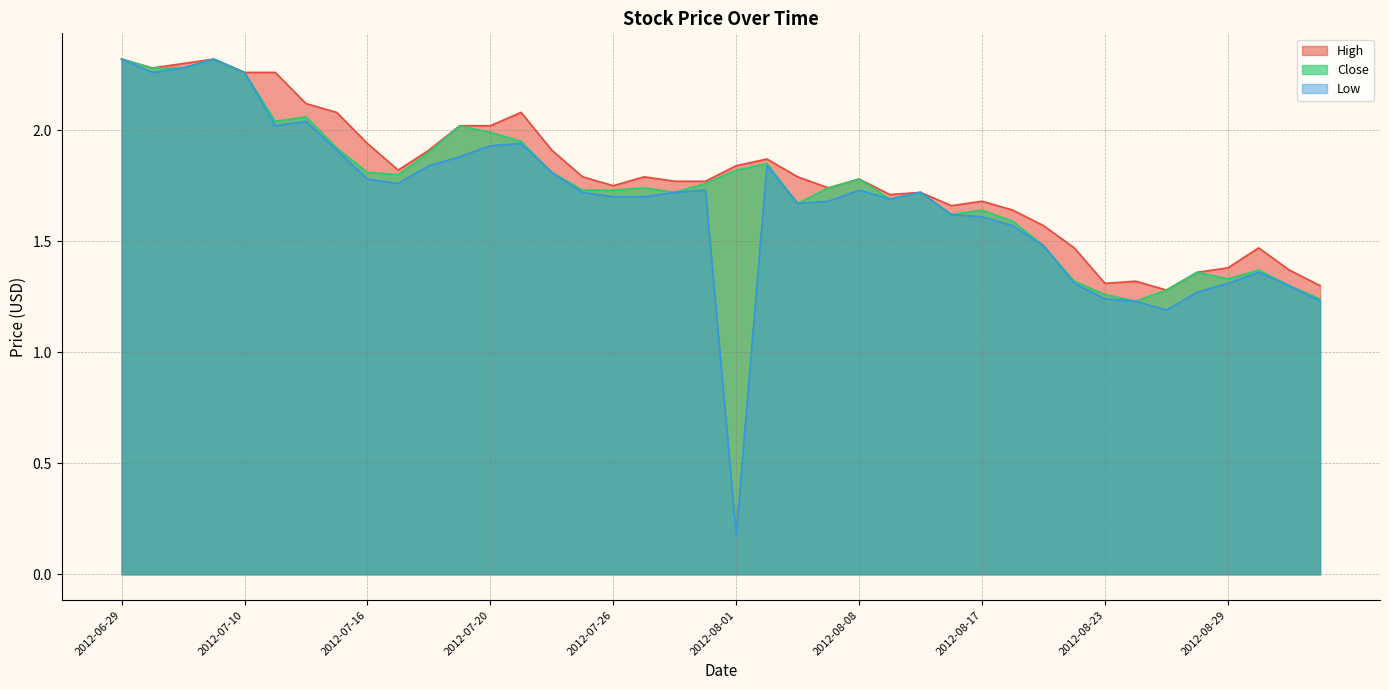

Reading left to right, transcribe all the data shown in this chart.

High: 2012-06-29=2.3	2012-07-04=2.3	2012-07-05=2.3	2012-07-09=2.3	2012-07-10=2.3	2012-07-11=2.3	2012-07-12=2.1	2012-07-13=2.1	2012-07-16=1.9	2012-07-17=1.8	2012-07-18=1.9	2012-07-19=2.0	2012-07-20=2.0	2012-07-23=2.1	2012-07-24=1.9	2012-07-25=1.8	2012-07-26=1.8	2012-07-27=1.8	2012-07-30=1.8	2012-07-31=1.8	2012-08-01=1.8	2012-08-03=1.9	2012-08-06=1.8	2012-08-07=1.7	2012-08-08=1.8	2012-08-09=1.7	2012-08-10=1.7	2012-08-16=1.7	2012-08-17=1.7	2012-08-20=1.6	2012-08-21=1.6	2012-08-22=1.5	2012-08-23=1.3	2012-08-24=1.3	2012-08-27=1.3	2012-08-28=1.4	2012-08-29=1.4	2012-08-30=1.5	2012-08-31=1.4	2012-09-03=1.3
Close: 2012-06-29=2.3	2012-07-04=2.3	2012-07-05=2.3	2012-07-09=2.3	2012-07-10=2.3	2012-07-11=2.0	2012-07-12=2.1	2012-07-13=1.9	2012-07-16=1.8	2012-07-17=1.8	2012-07-18=1.9	2012-07-19=2.0	2012-07-20=2.0	2012-07-23=1.9	2012-07-24=1.8	2012-07-25=1.7	2012-07-26=1.7	2012-07-27=1.7	2012-07-30=1.7	2012-07-31=1.8	2012-08-01=1.8	2012-08-03=1.9	2012-08-06=1.7	2012-08-07=1.7	2012-08-08=1.8	2012-08-09=1.7	2012-08-10=1.7	2012-08-16=1.6	2012-08-17=1.6	2012-08-20=1.6	2012-08-21=1.5	2012-08-22=1.3	2012-08-23=1.3	2012-08-24=1.2	2012-08-27=1.3	2012-08-28=1.4	2012-08-29=1.3	2012-08-30=1.4	2012-08-31=1.3	2012-09-03=1.2
Low: 2012-06-29=2.3	2012-07-04=2.3	2012-07-05=2.3	2012-07-09=2.3	2012-07-10=2.3	2012-07-11=2.0	2012-07-12=2.0	2012-07-13=1.9	2012-07-16=1.8	2012-07-17=1.8	2012-07-18=1.8	2012-07-19=1.9	2012-07-20=1.9	2012-07-23=1.9	2012-07-24=1.8	2012-07-25=1.7	2012-07-26=1.7	2012-07-27=1.7	2012-07-30=1.7	2012-07-31=1.7	2012-08-01=0.2	2012-08-03=1.8	2012-08-06=1.7	2012-08-07=1.7	2012-08-08=1.7	2012-08-09=1.7	2012-08-10=1.7	2012-08-16=1.6	2012-08-17=1.6	2012-08-20=1.6	2012-08-21=1.5	2012-08-22=1.3	2012-08-23=1.2	2012-08-24=1.2	2012-08-27=1.2	2012-08-28=1.3	2012-08-29=1.3	2012-08-30=1.4	2012-08-31=1.3	2012-09-03=1.2